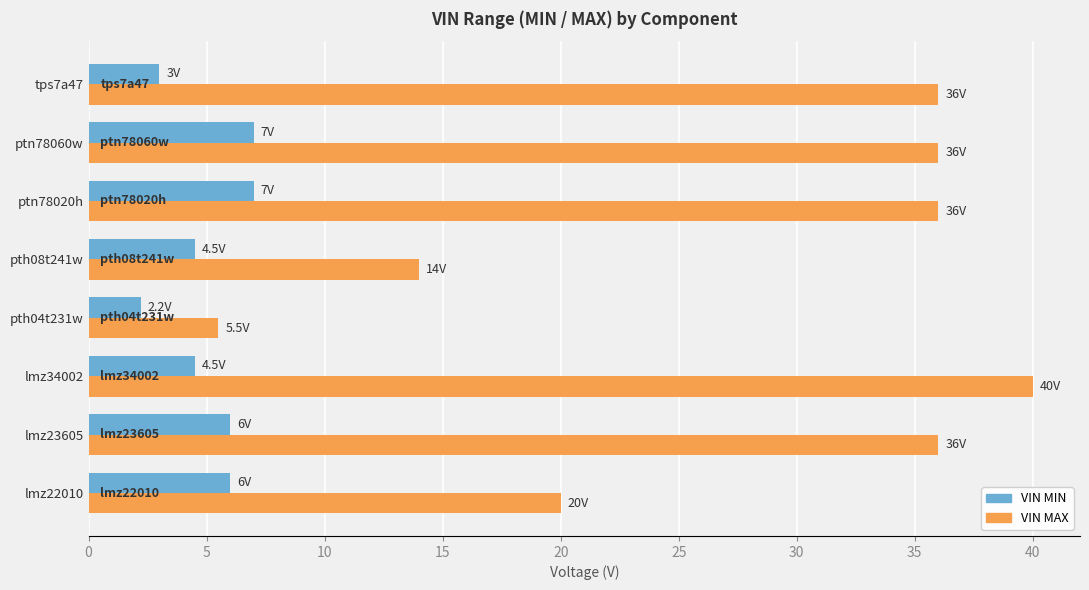

What is the sum of the VIN MIN values at lmz22010 and ptn78020h?

13.0